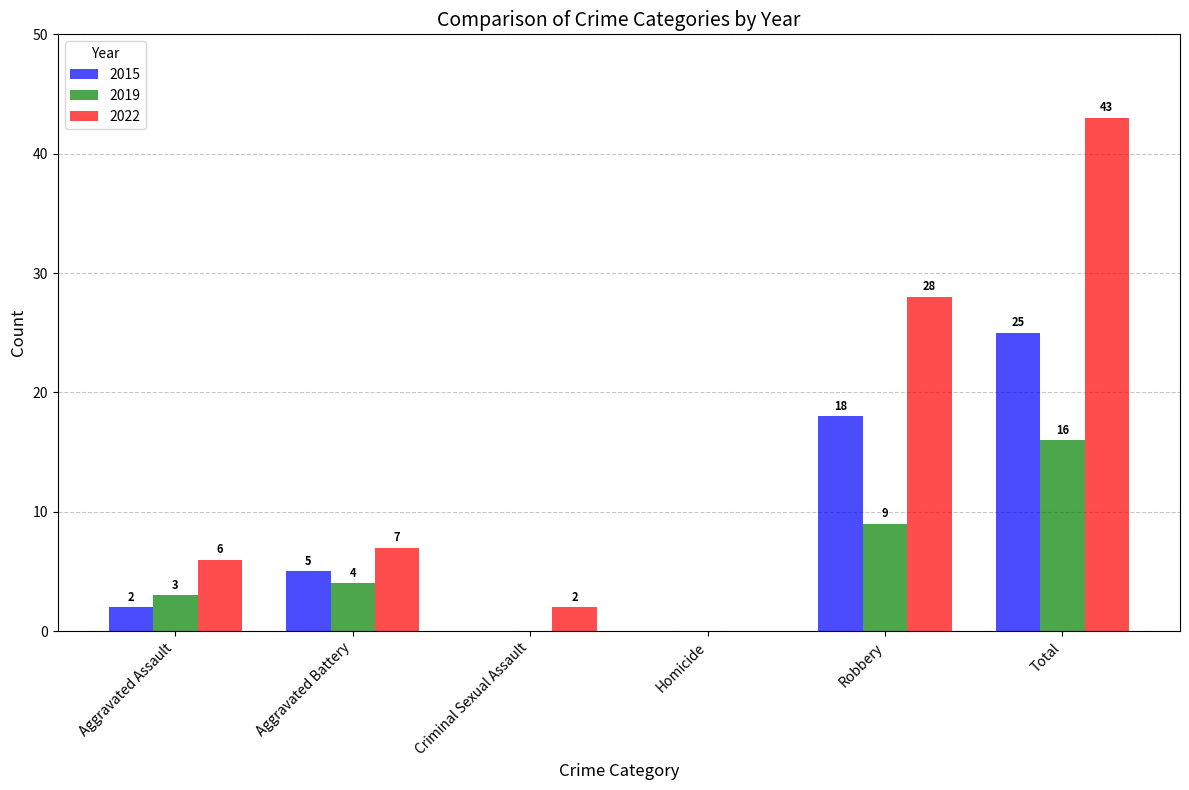

How many positive values does the 2015 series have?

4